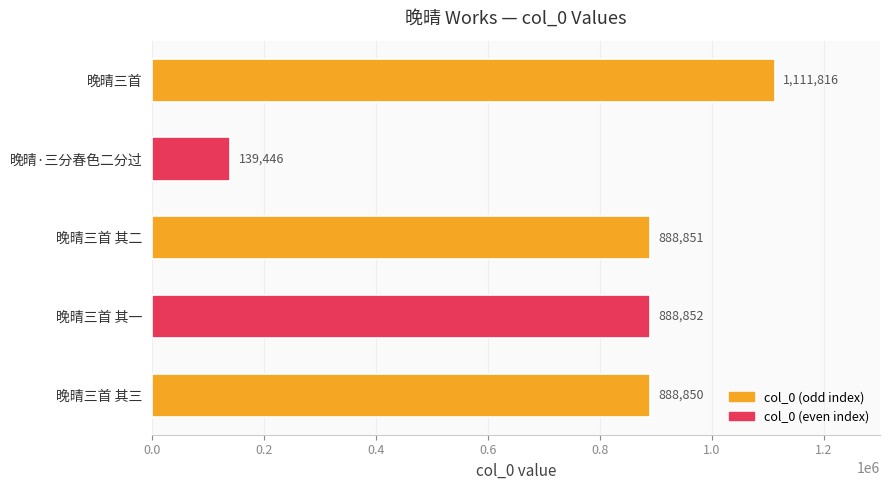

What is the ratio of the value at 晚晴三首 to the value at 晚晴三首 其一?

1.3